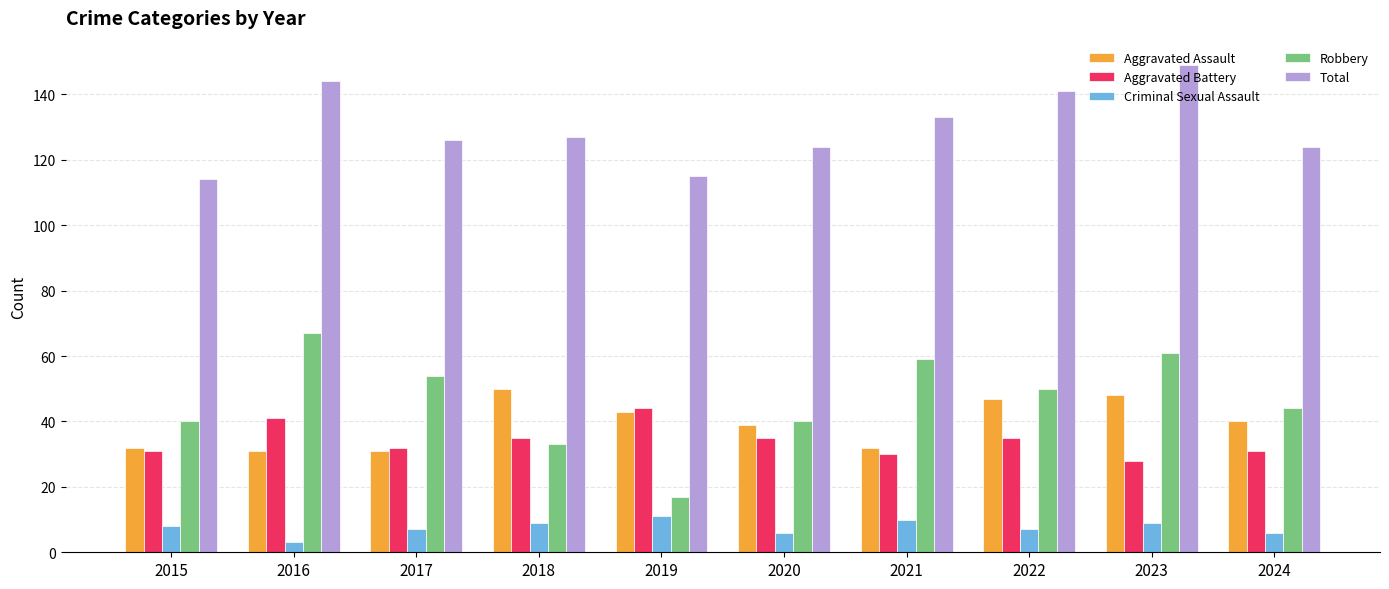

Which series has the largest total across all categories?

Total